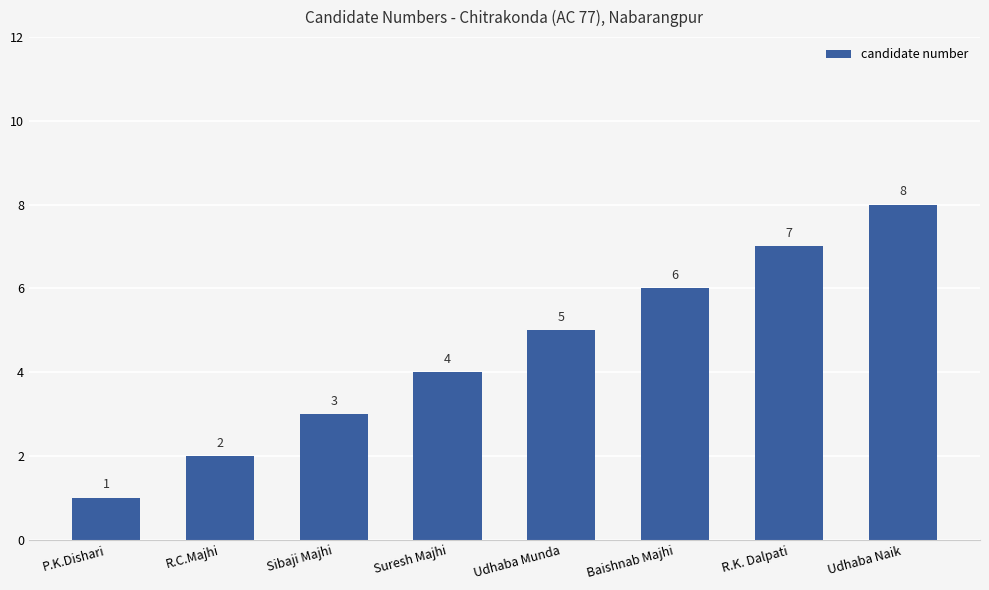

What is the difference between the maximum and second lowest values?

6